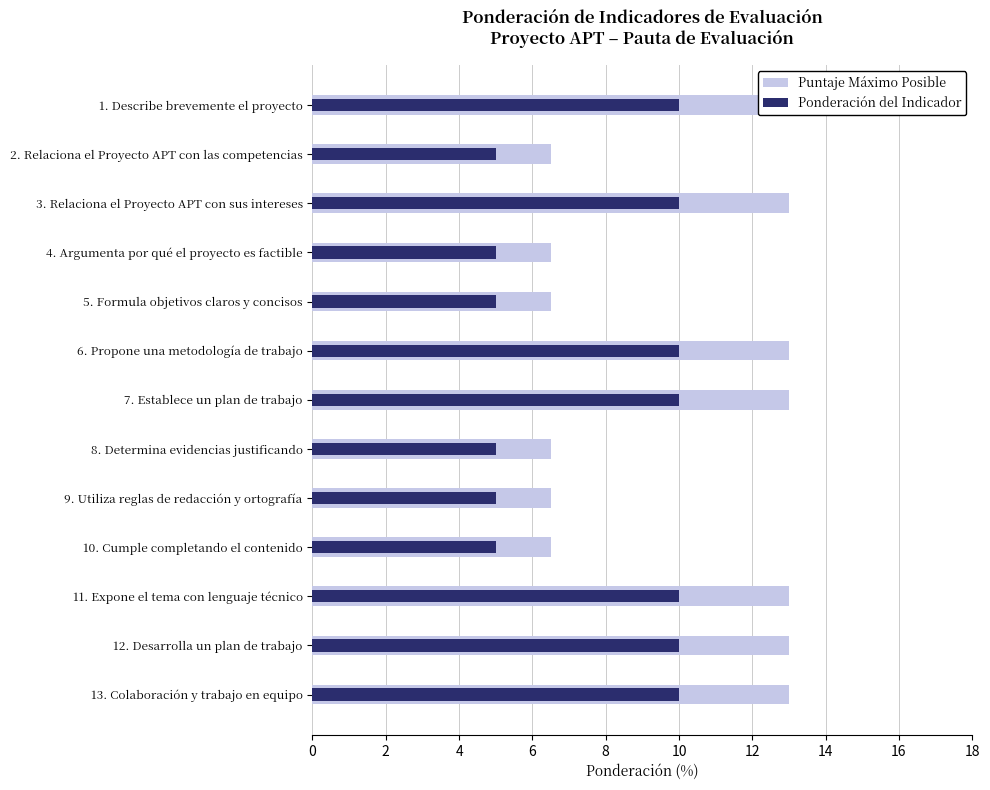

What is the value of the Puntaje Máximo Posible bar at the 3rd from the left?

13.0